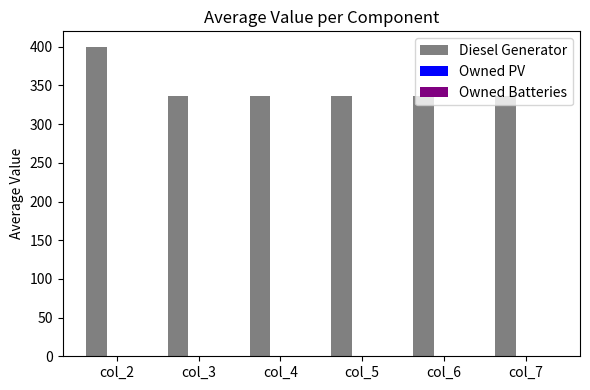

Does the chart contain any negative values?

No